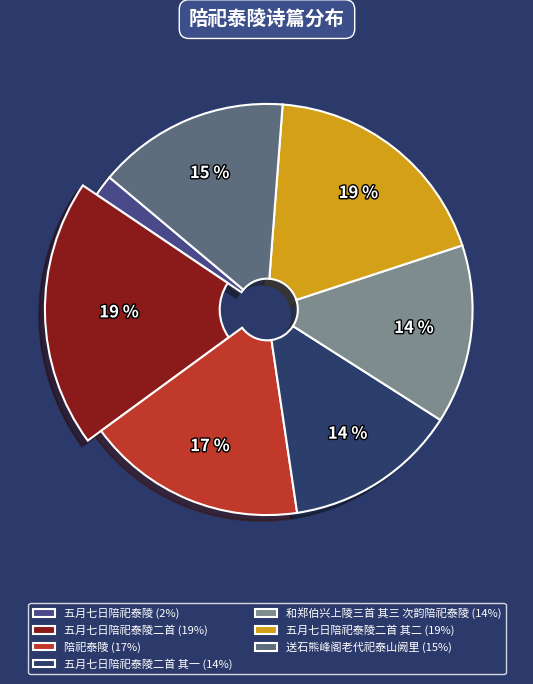

Approximately how many times larger is the value at 和郑伯兴上陵三首 其三 次韵陪祀泰陵 compared to 五月七日陪祀泰陵二首 其二?

0.8